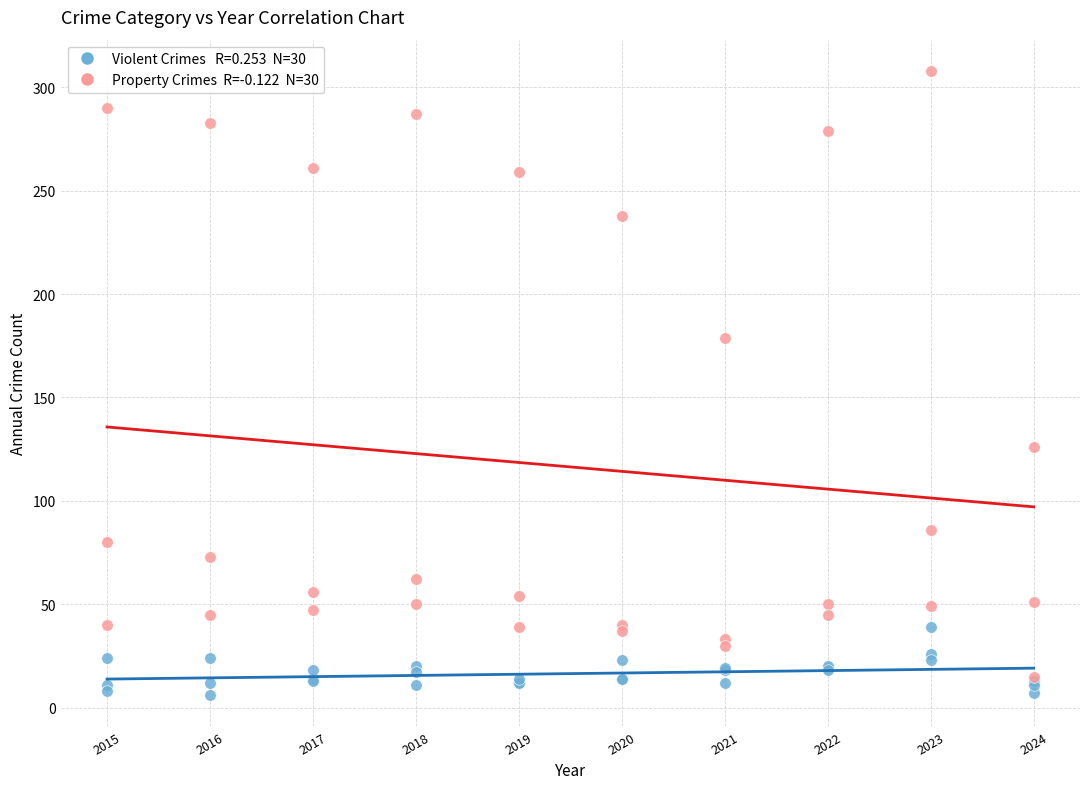

Across all series, what Y value is closest to 157?

179